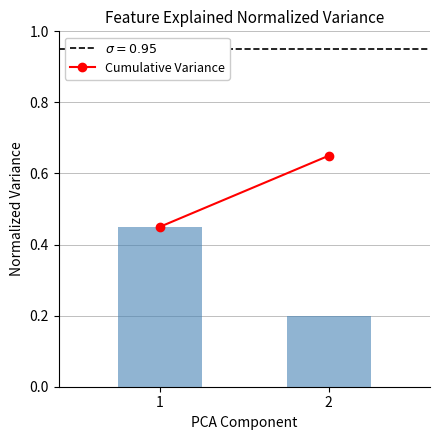

The chart shows a value of 0.1 at 2. True or false?

False